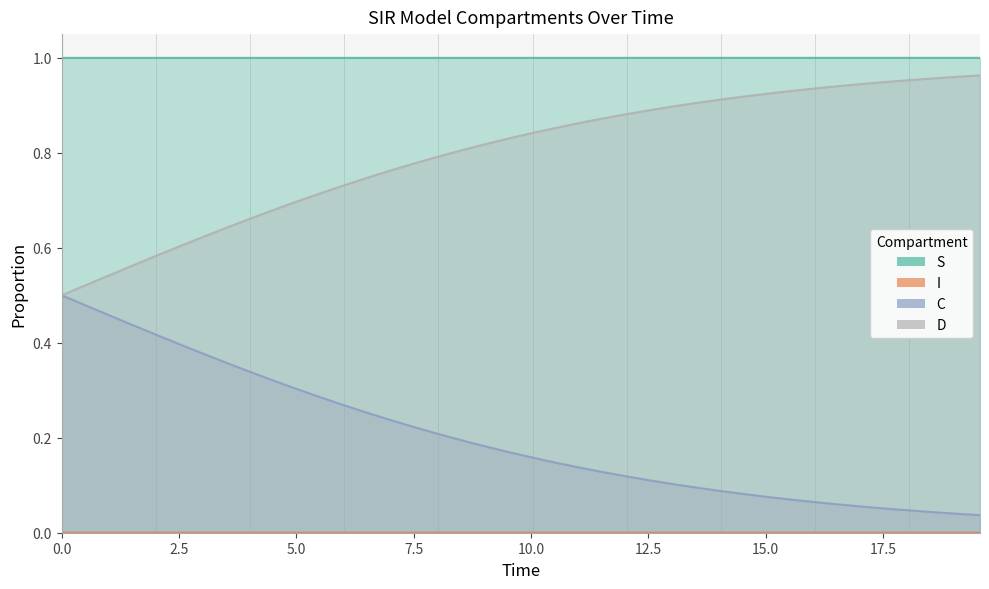

True or false: C and S intersect in this chart.

False